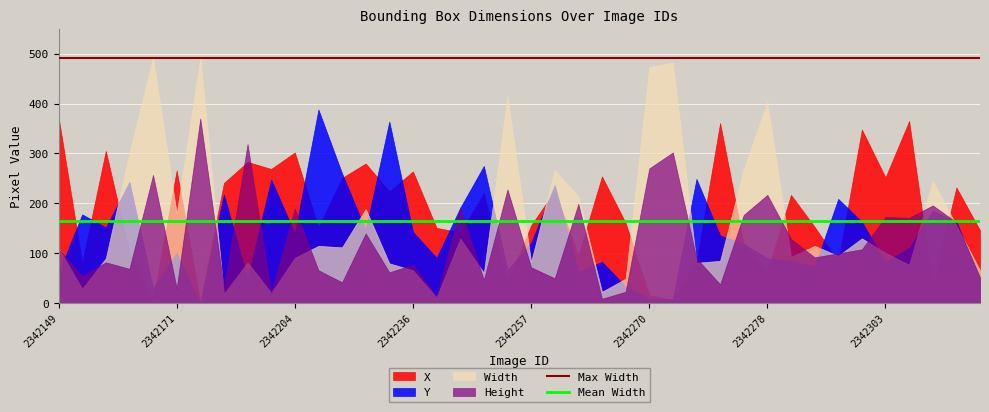

What is the average value of the Width series?

165